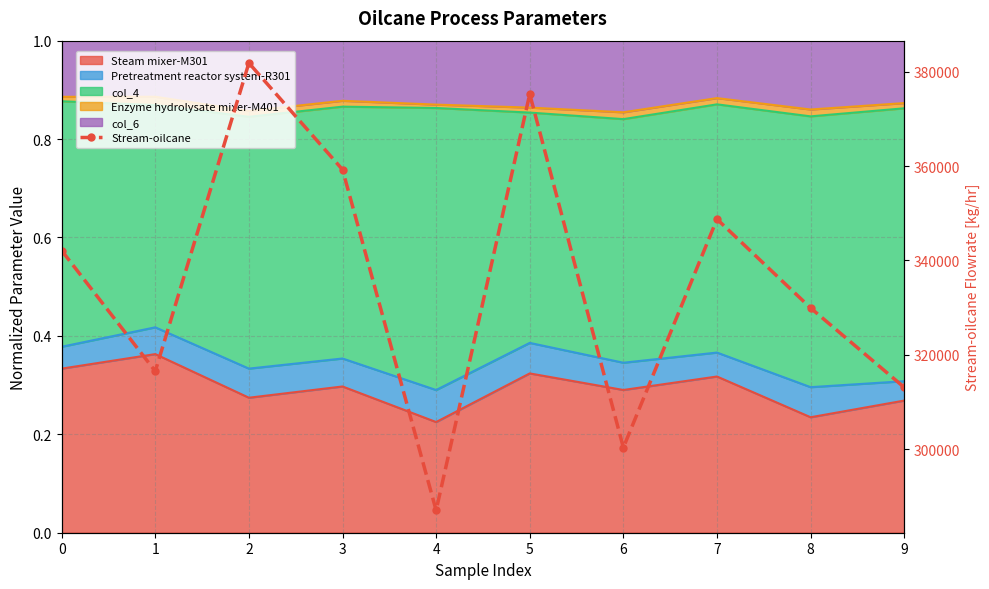

Rank the categories by value from highest to lowest.

2, 5, 3, 7, 0, 8, 1, 9, 6, 4